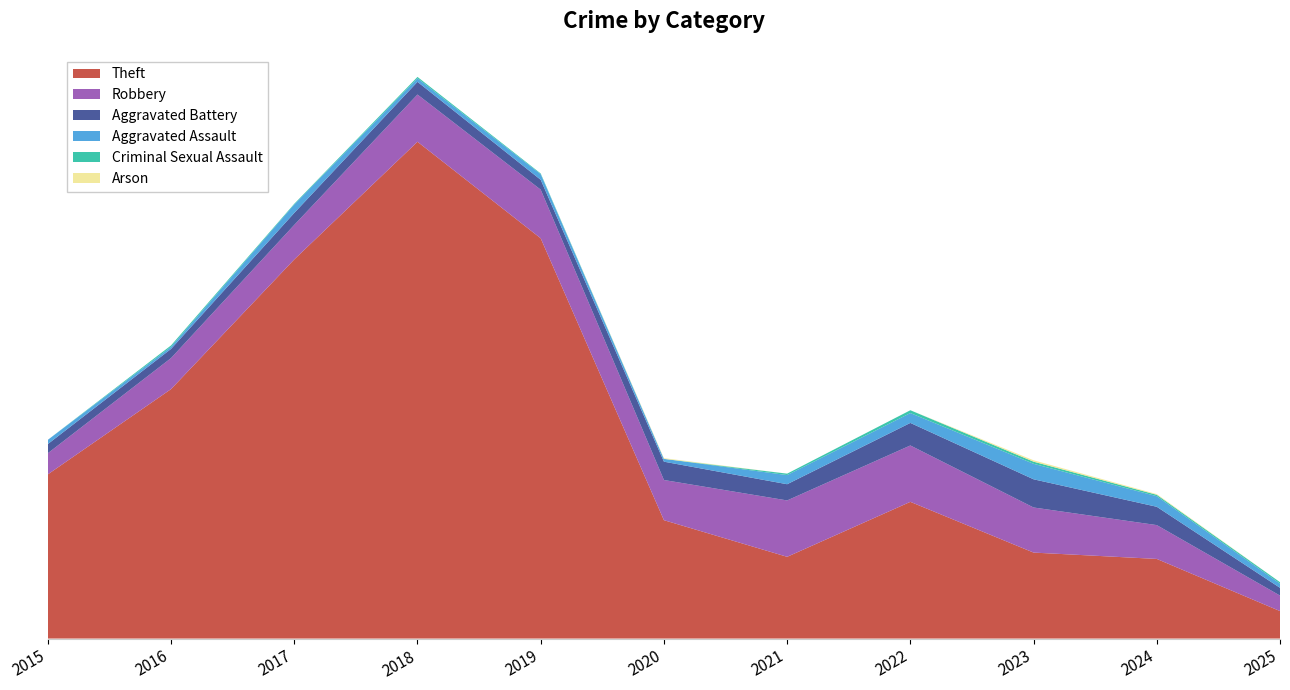

Reading left to right, transcribe all the data shown in this chart.

Theft: 233	354	538	705	568	168	116	194	122	113	39
Robbery: 30	44	49	67	69	57	80	80	64	48	22
Aggravated Battery: 13	13	17	18	14	26	23	32	40	26	11
Aggravated Assault: 6	3	12	5	8	4	13	14	22	15	6
Criminal Sexual Assault: 0	2	1	2	1	0	2	4	3	2	2
Arson: 0	0	0	0	0	1	0	0	2	1	0